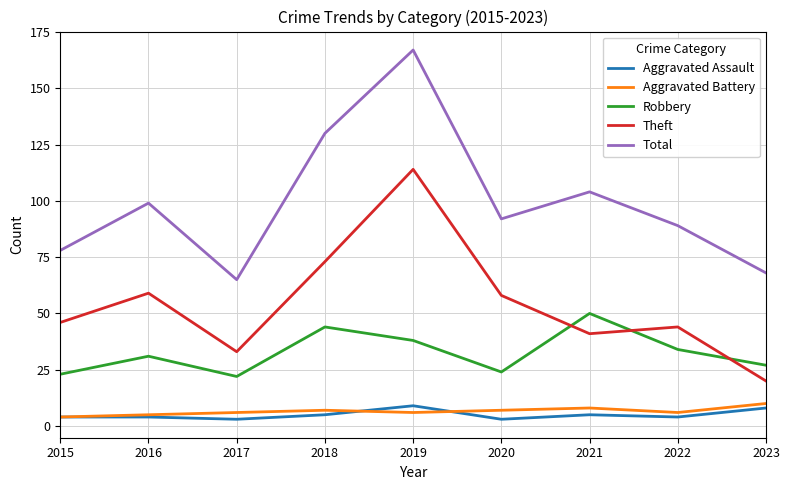

Read the Aggravated Assault value at 2021.

5